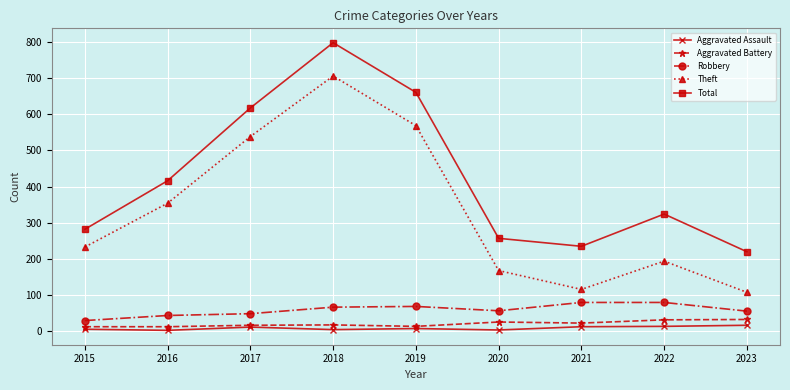

Which series has the largest range (max minus min)?

Theft